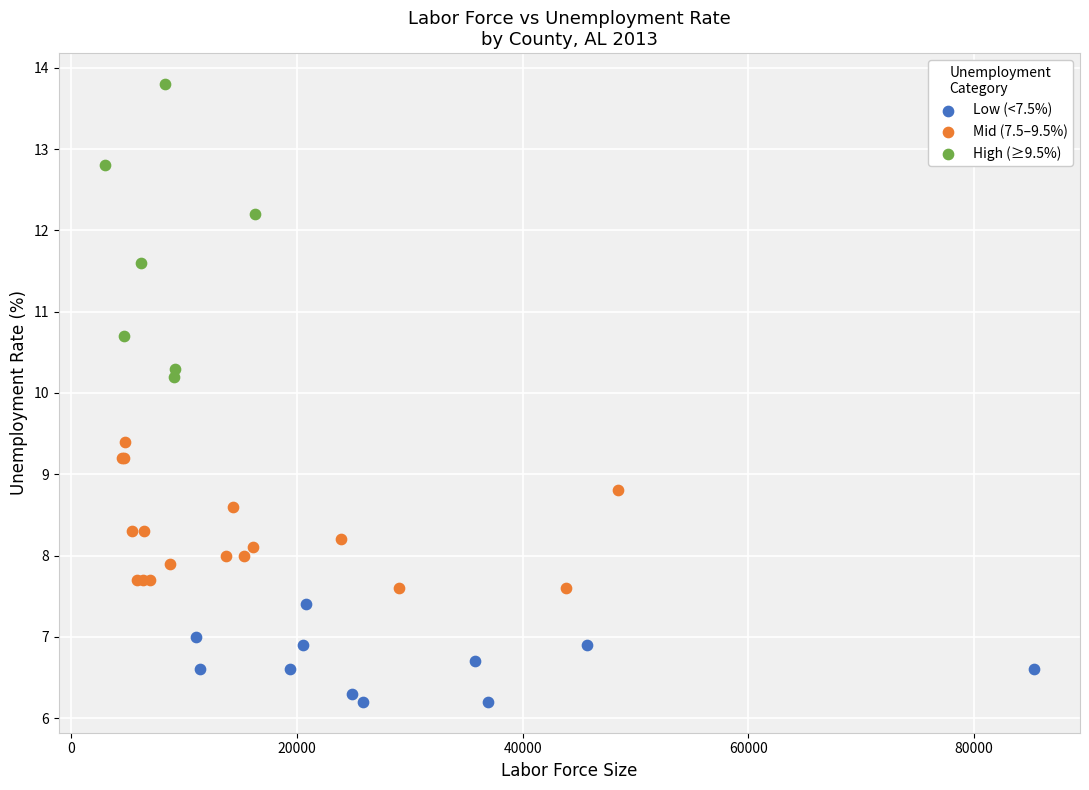

Which series contains the lowest Y value?

Low (<7.5%)